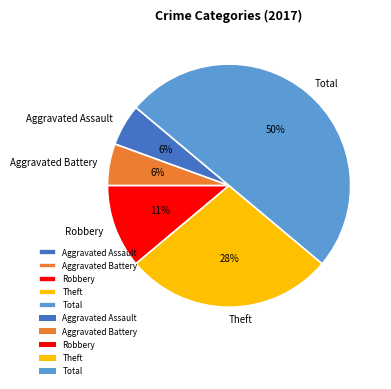

Combined, do Theft and Total account for over 50%?

Yes